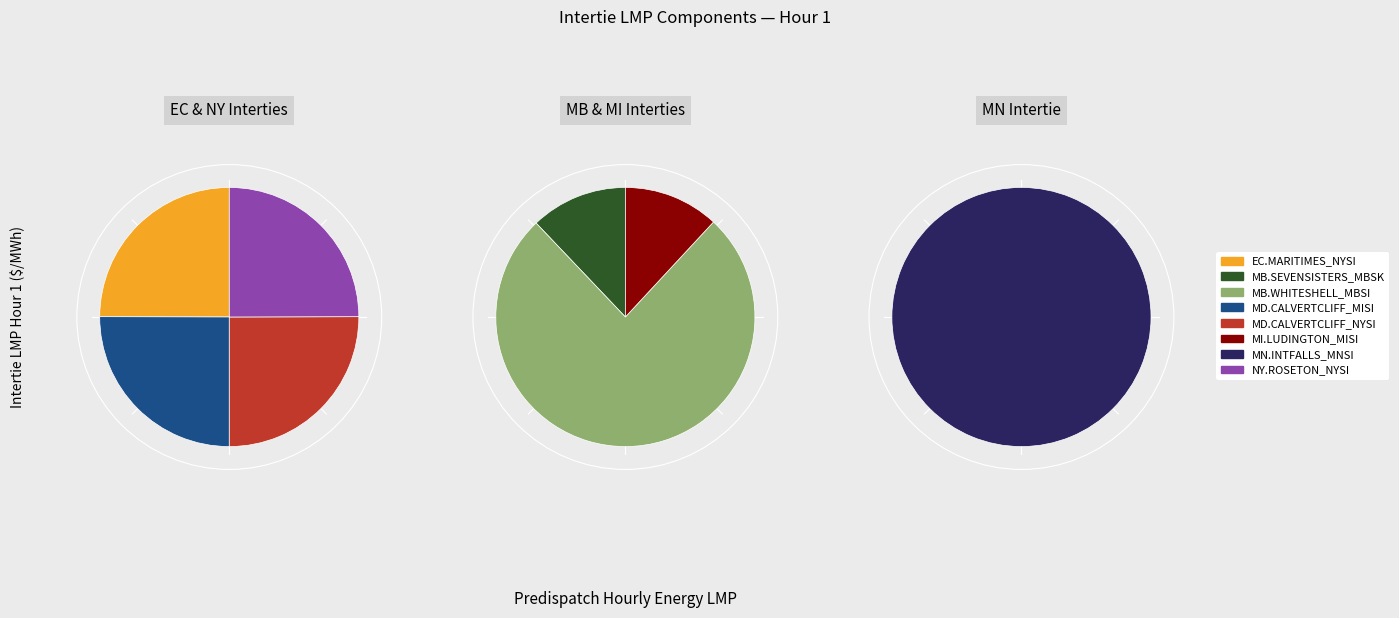

What is the change in value from MN.INTFALLS_MNSI to NY.ROSETON_NYSI?

-167.7